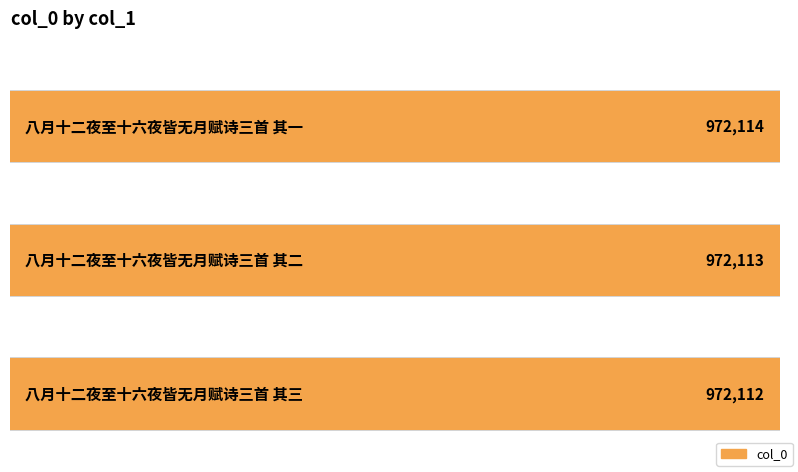

Reading left to right, transcribe all the data shown in this chart.

八月十二夜至十六夜皆无月赋诗三首 其一=972114	八月十二夜至十六夜皆无月赋诗三首 其二=972113	八月十二夜至十六夜皆无月赋诗三首 其三=972112